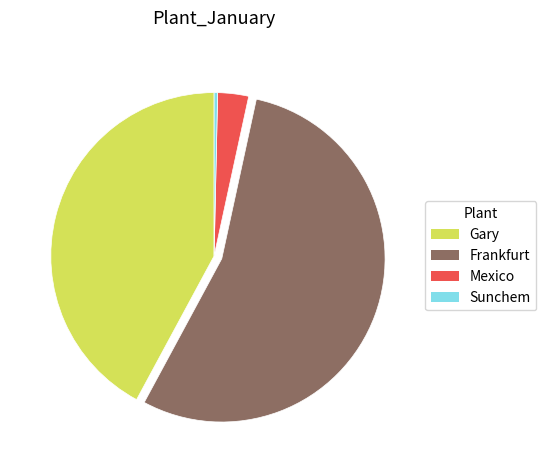

What is the smallest slice in the pie chart?

Sunchem